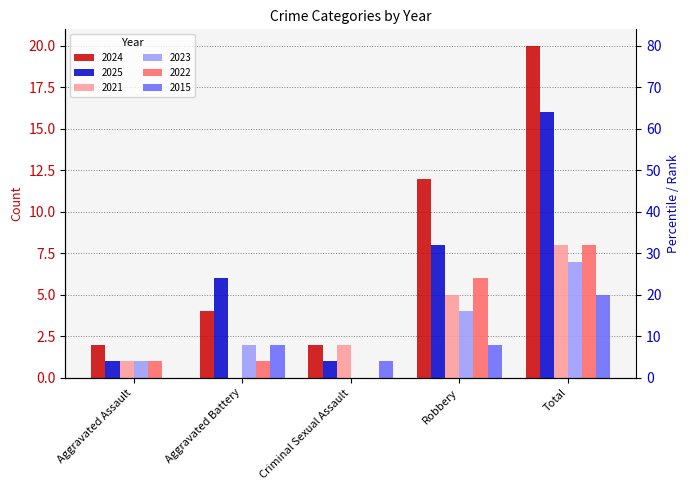

What is the spread (max minus min) of values at Aggravated Battery?

6